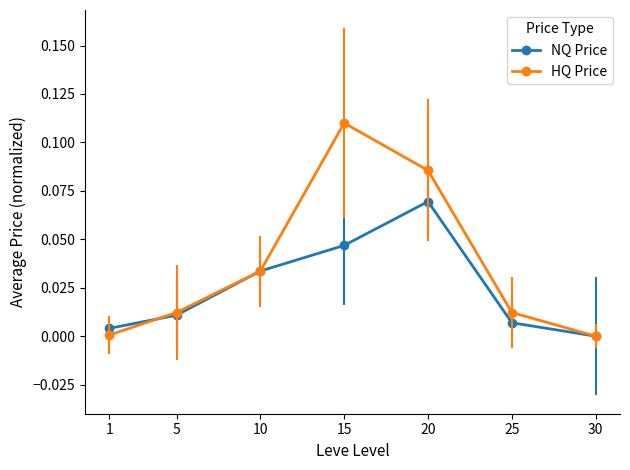

Is it true that NQ Price equals 0.0 at 25?

True